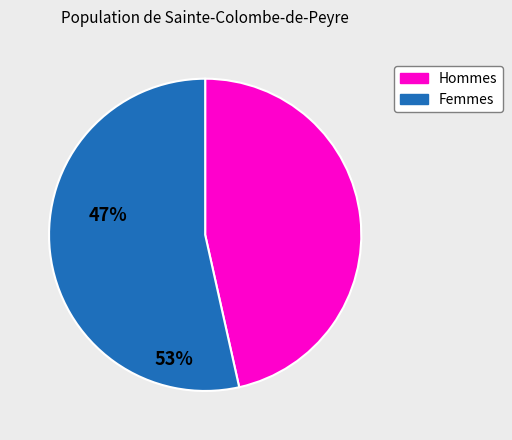

Does any single category account for the majority?

Yes